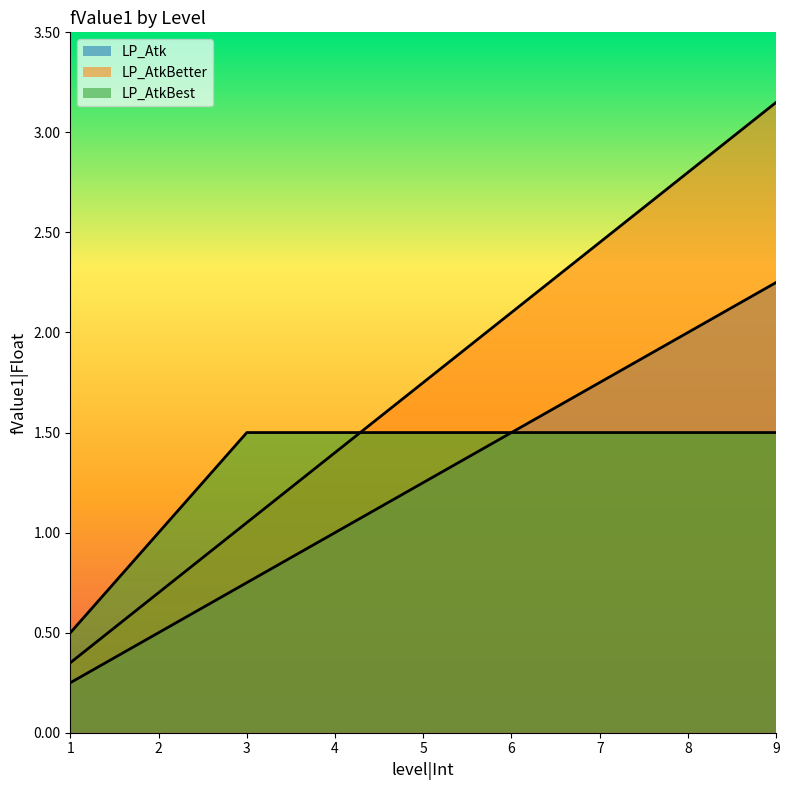

Is the value of LP_AtkBest at 7 greater than the value of LP_Atk at 5?

Yes